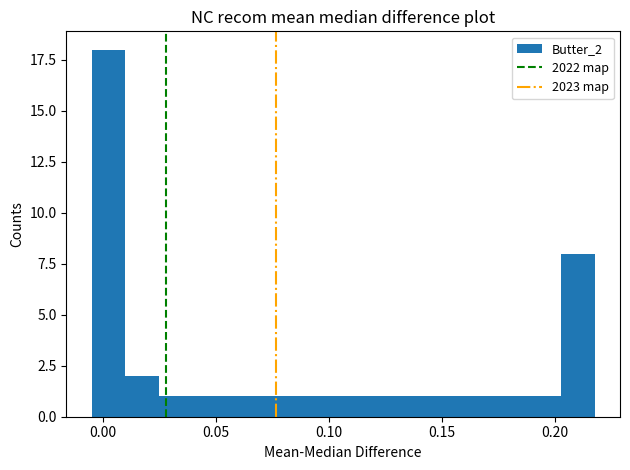

Around what value on the x-axis is the tallest bar? Give the approximate position of its centre, as read against the axis.

0.000